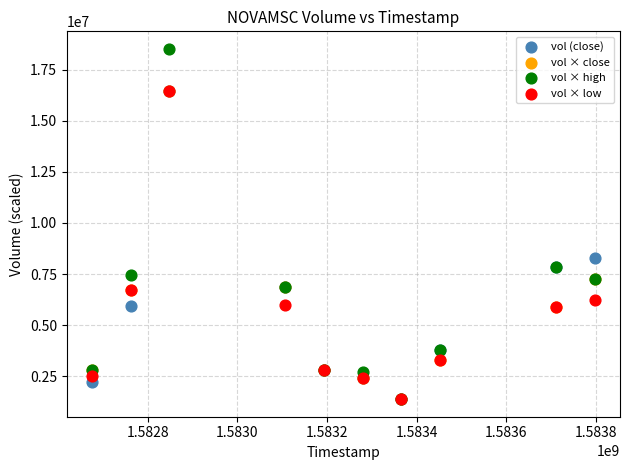

In the vol × high series, what Y value is closest to 9949550?

7838600.0